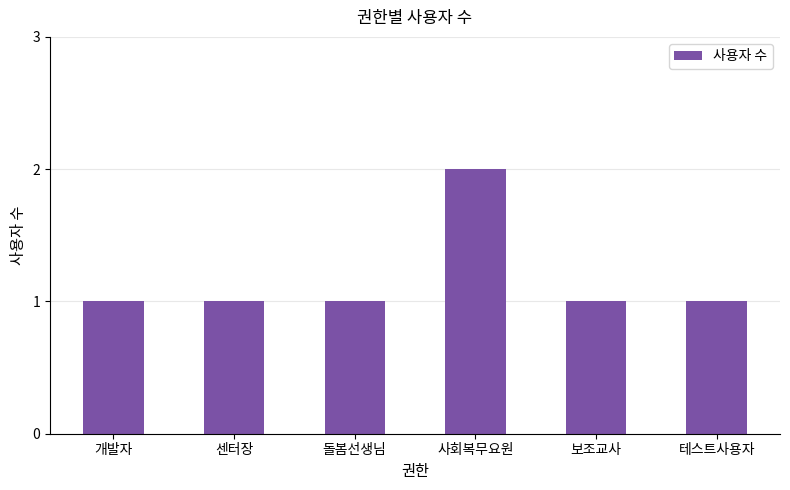

What is the change in value from 센터장 to 사회복무요원?

+1